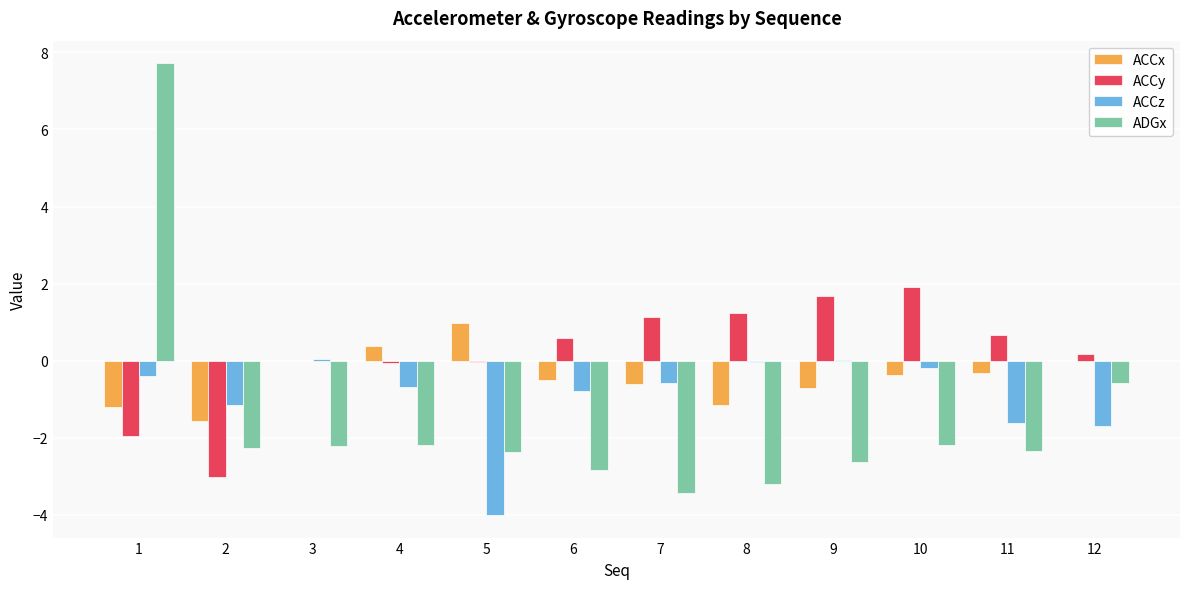

Which series changed the most between 10 and 11?

ACCz